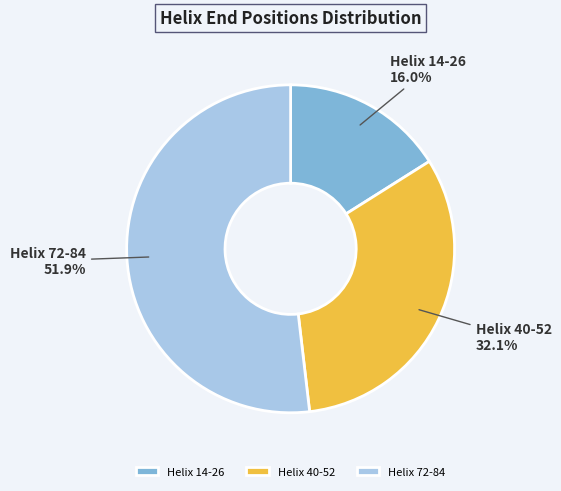

How many slices are in this pie chart?

3